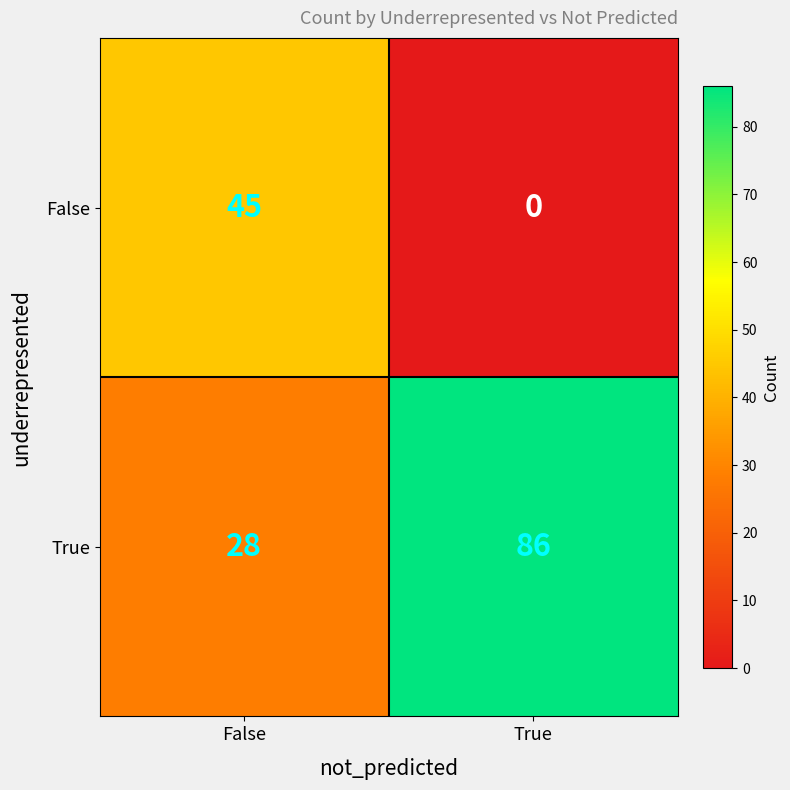

Which category has the lowest value across all series?

True